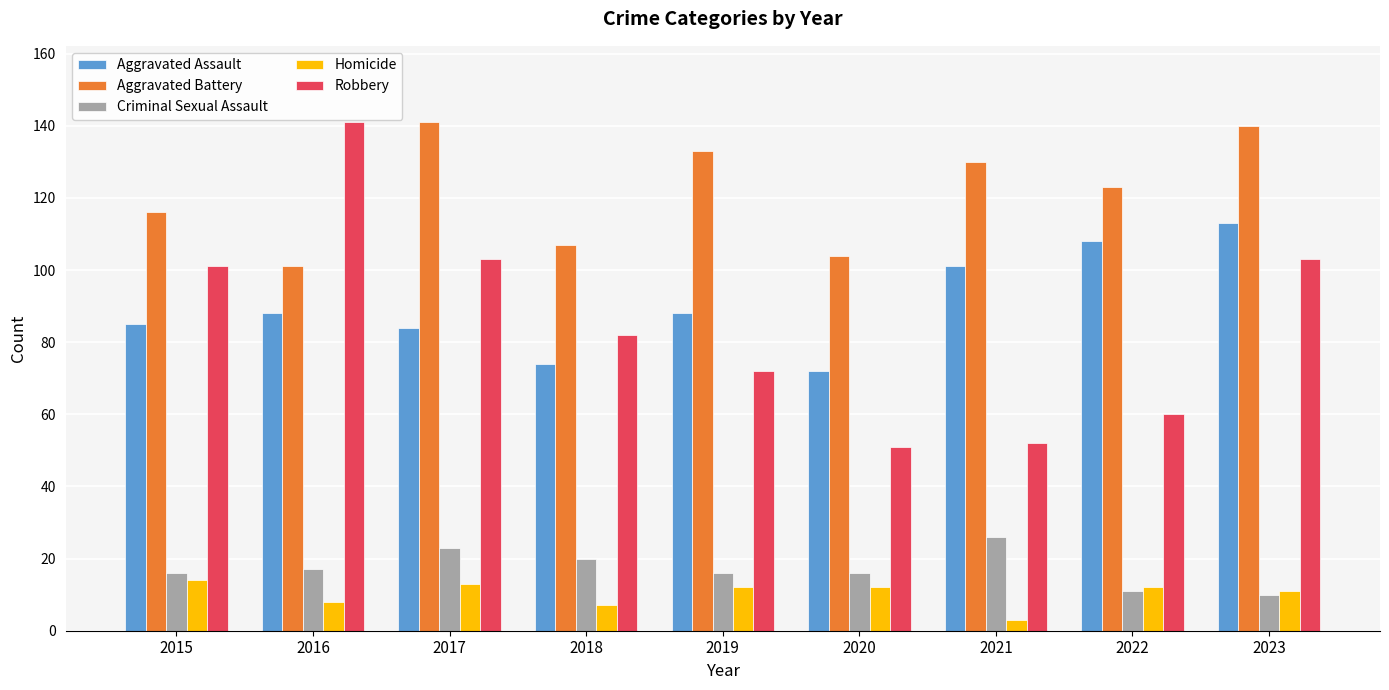

True or false: Robbery has a value of 48 at 2019.

False